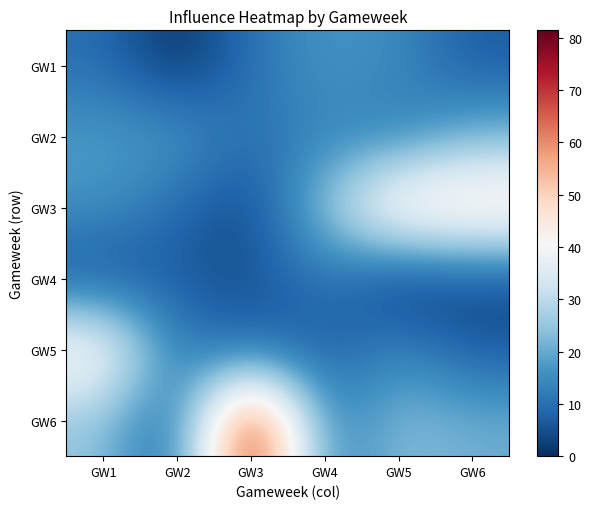

Reading left to right, extract all data points from this chart.

GW1: GW1=10.0	GW2=0.0	GW3=10.4	GW4=17.0	GW5=14.8	GW6=6.6
GW2: GW1=17.8	GW2=17.8	GW3=9.8	GW4=14.0	GW5=11.8	GW6=21.2
GW3: GW1=16.4	GW2=9.2	GW3=3.0	GW4=25.2	GW5=50.8	GW6=50.6
GW4: GW1=4.6	GW2=6.6	GW3=5.0	GW4=11.6	GW5=0.0	GW6=3.6
GW5: GW1=46.0	GW2=11.8	GW3=8.4	GW4=6.6	GW5=14.6	GW6=6.4
GW6: GW1=24.6	GW2=5.8	GW3=81.4	GW4=11.8	GW5=23.8	GW6=20.8